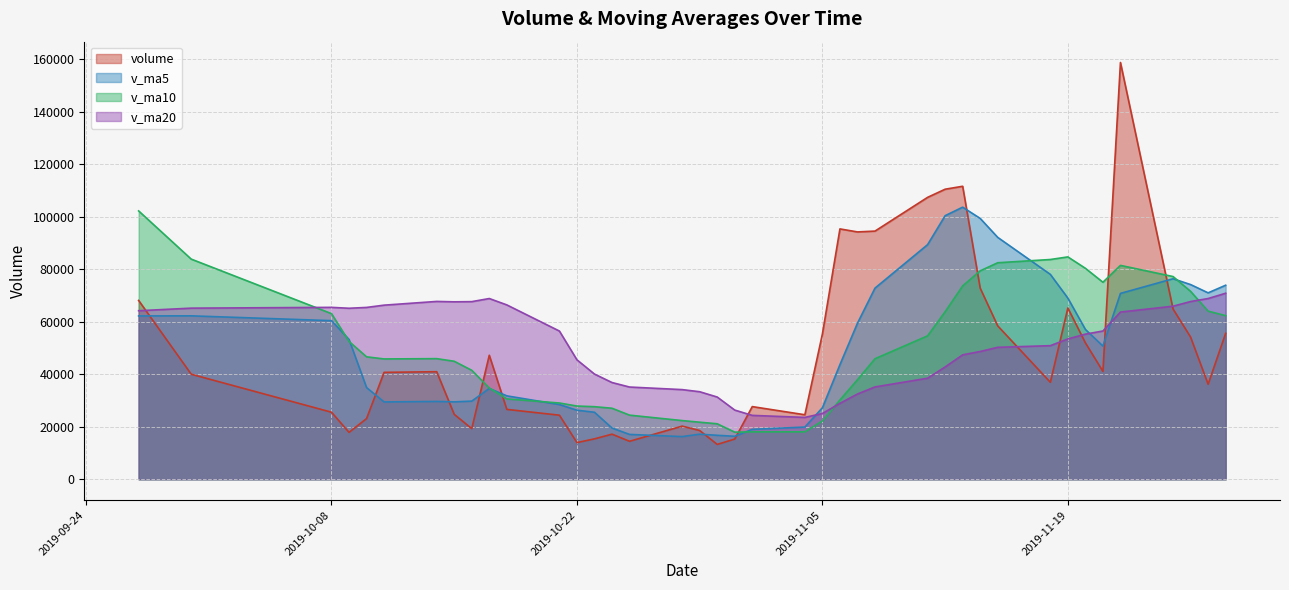

At which category does the chart reach its minimum across all series?

2019-10-30